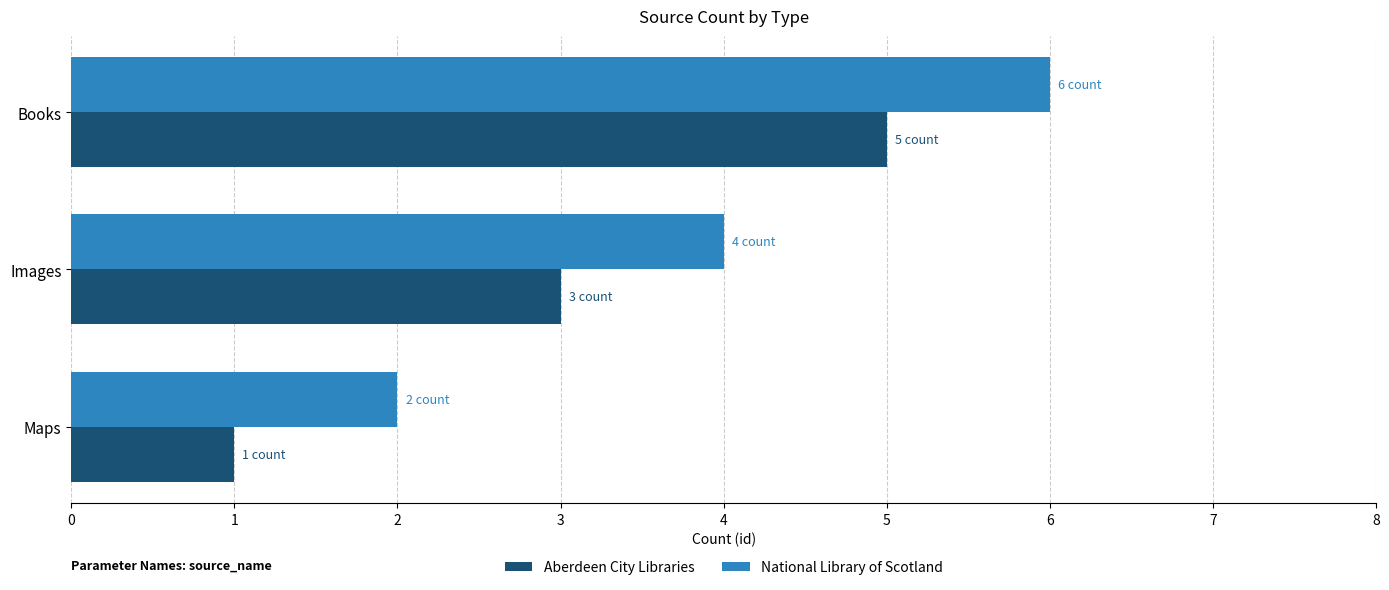

What is the minimum value for National Library of Scotland?

2